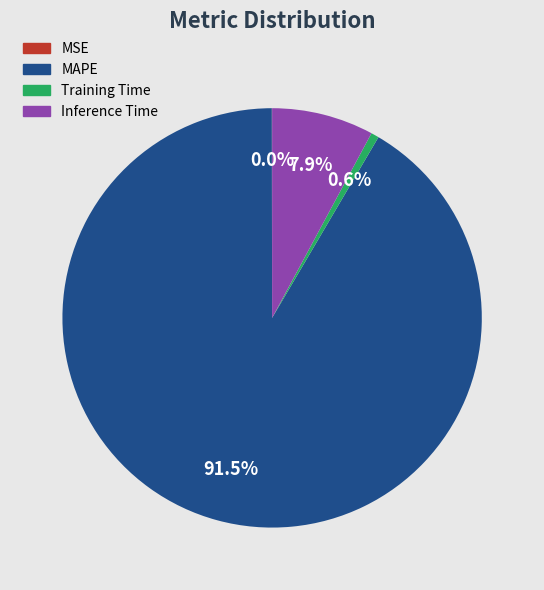

Which has a higher value, Training Time or Inference Time?

Inference Time